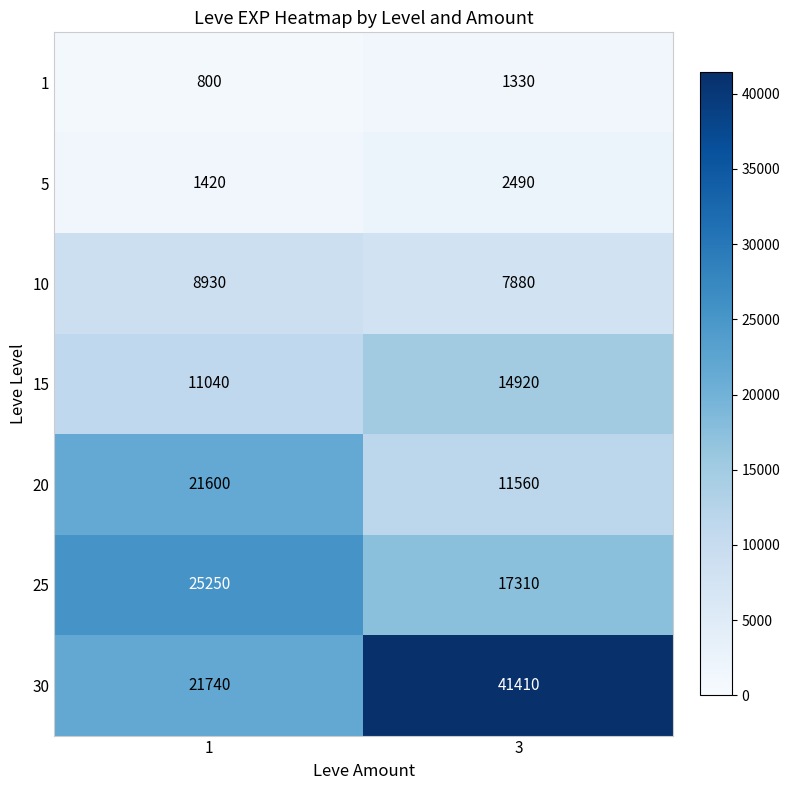

What is the approximate value of 20 at 3, to the nearest 10?

11560